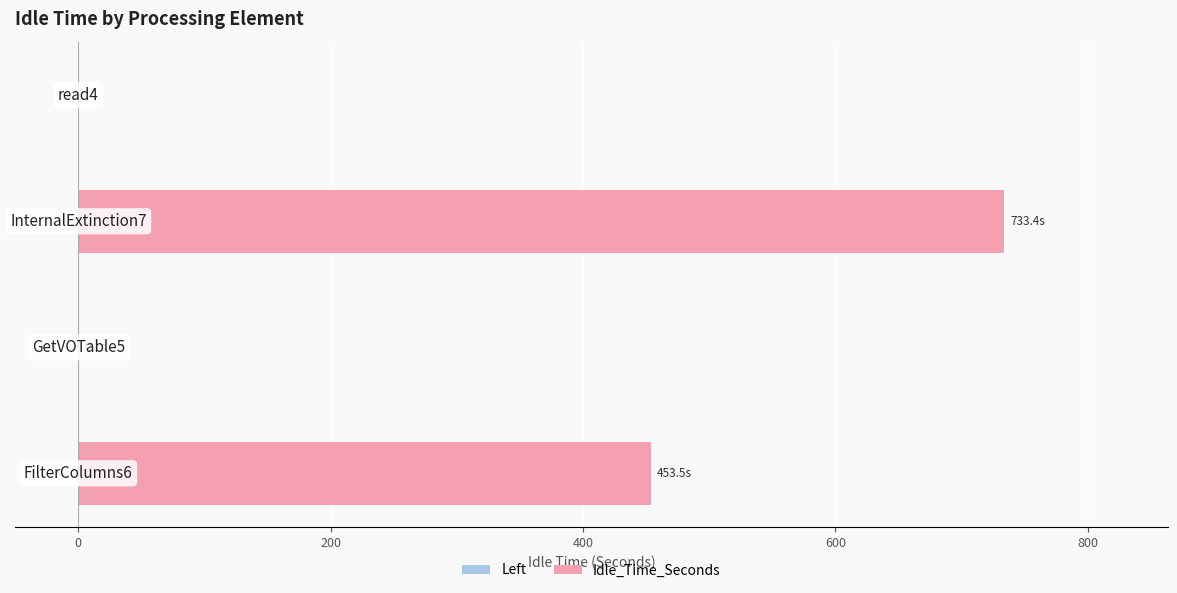

What is the greatest value displayed?

733.4